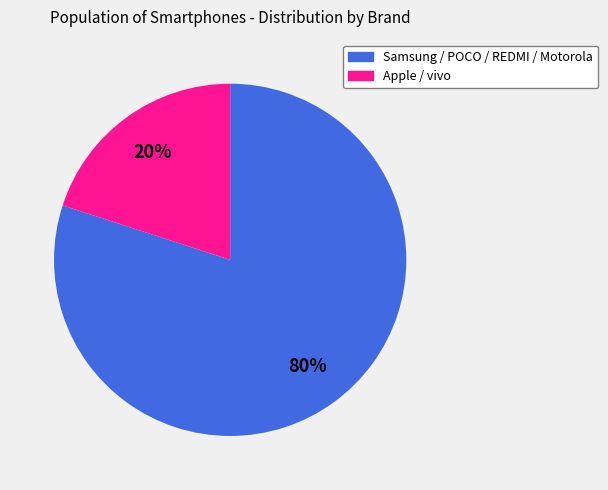

Is there any slice that represents more than half of the pie?

Yes